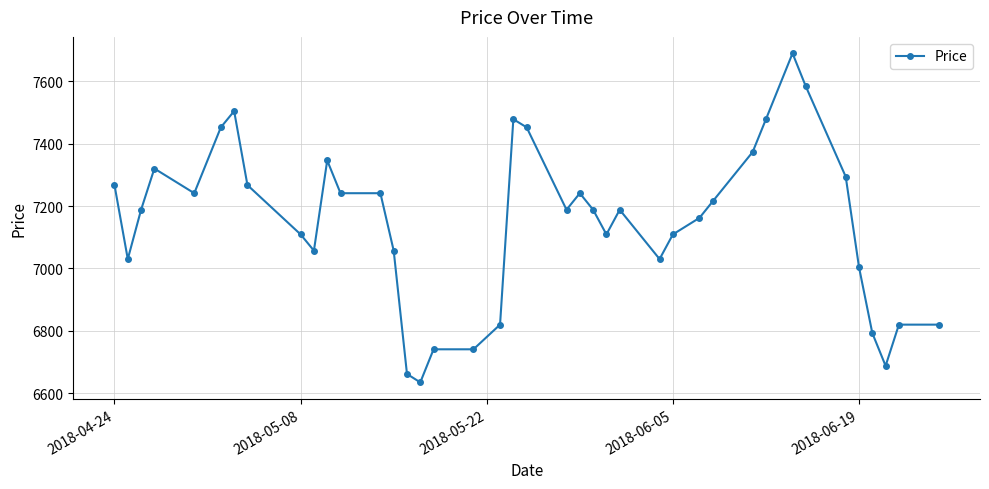

What is the greatest value displayed?

7689